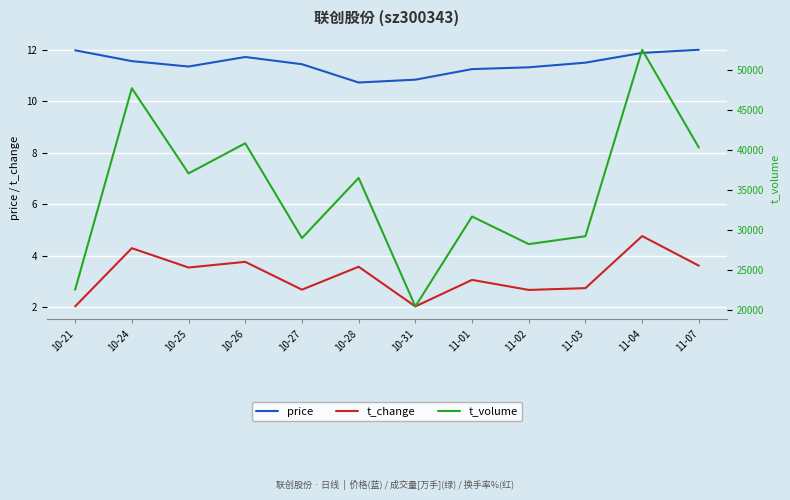

How many interior local valleys does the price series have?

2